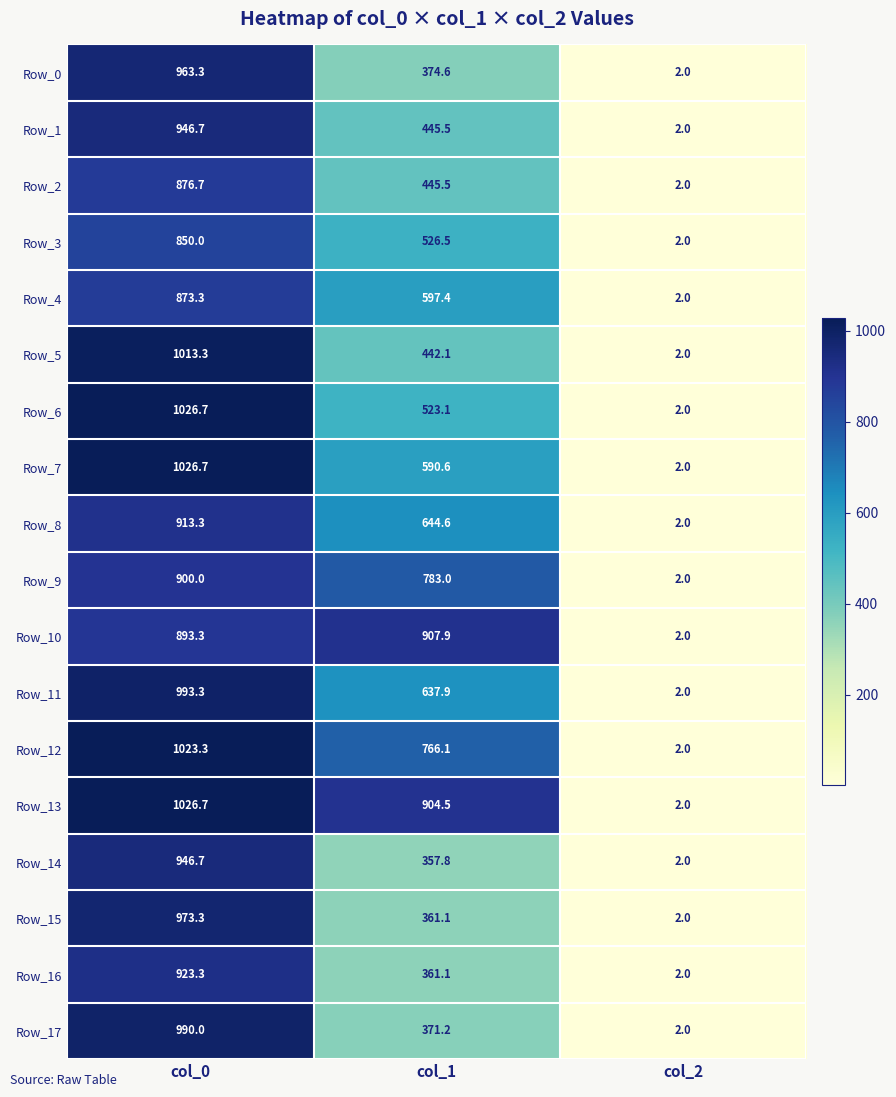

Which series has the largest total across all categories?

Row_13